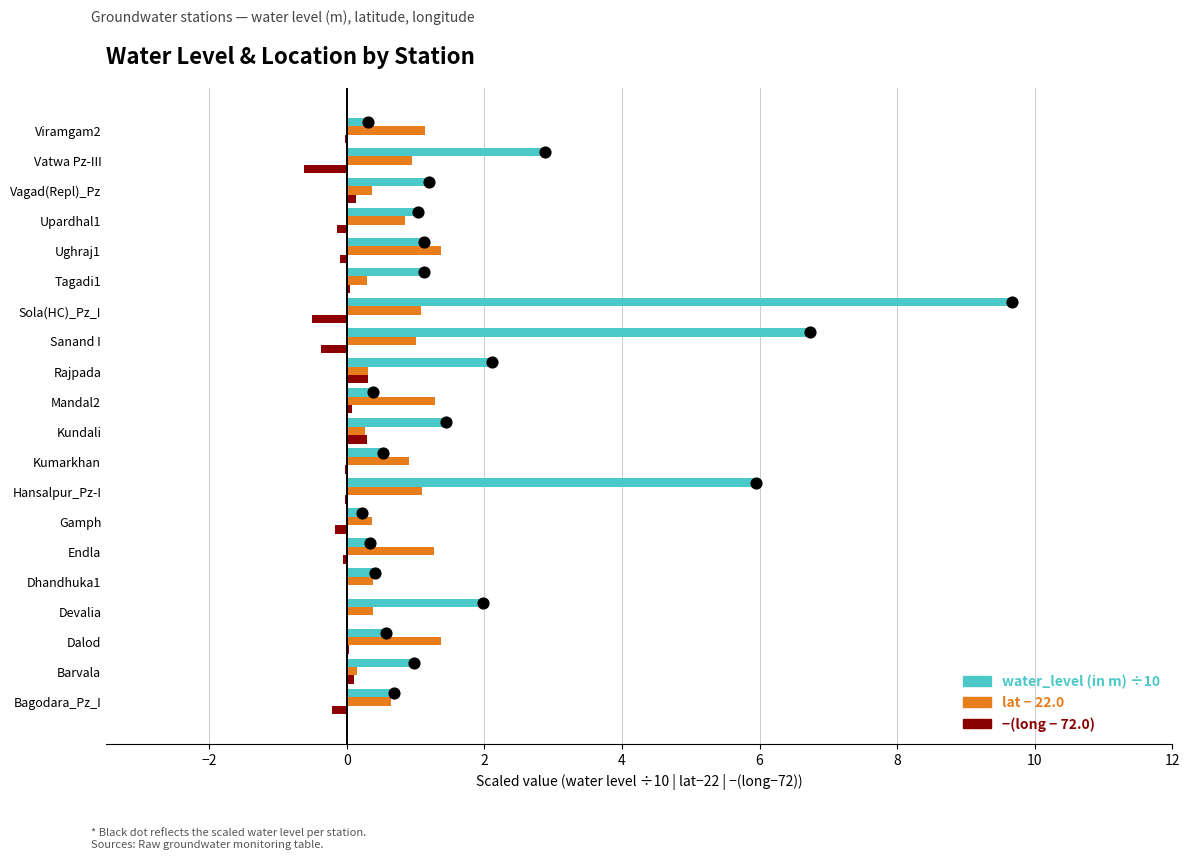

Which series has the largest total across all categories?

water_level (in m) ÷10